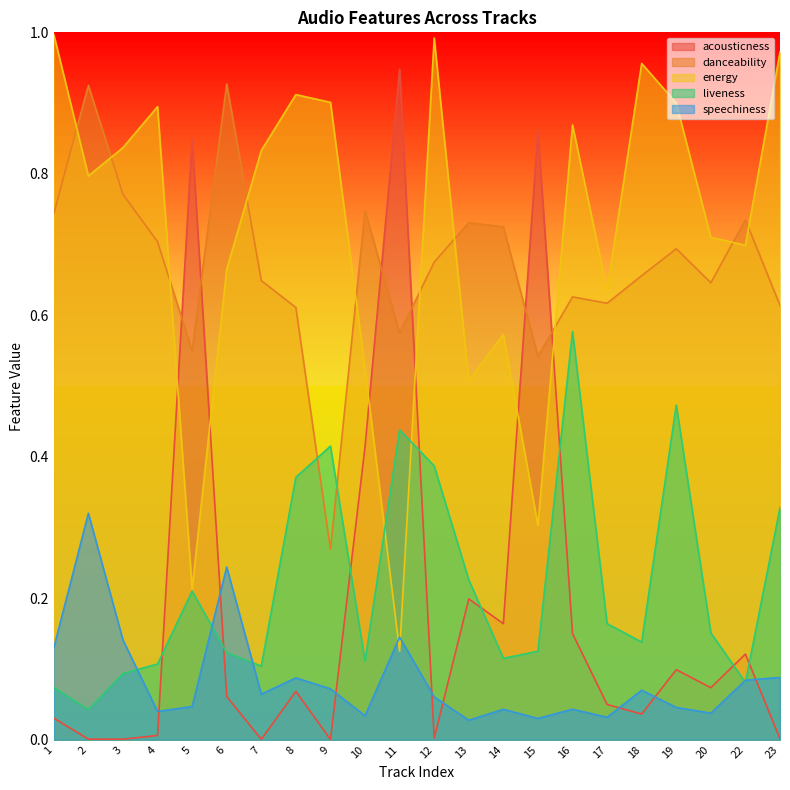

Does the chart have visible grid lines?

No